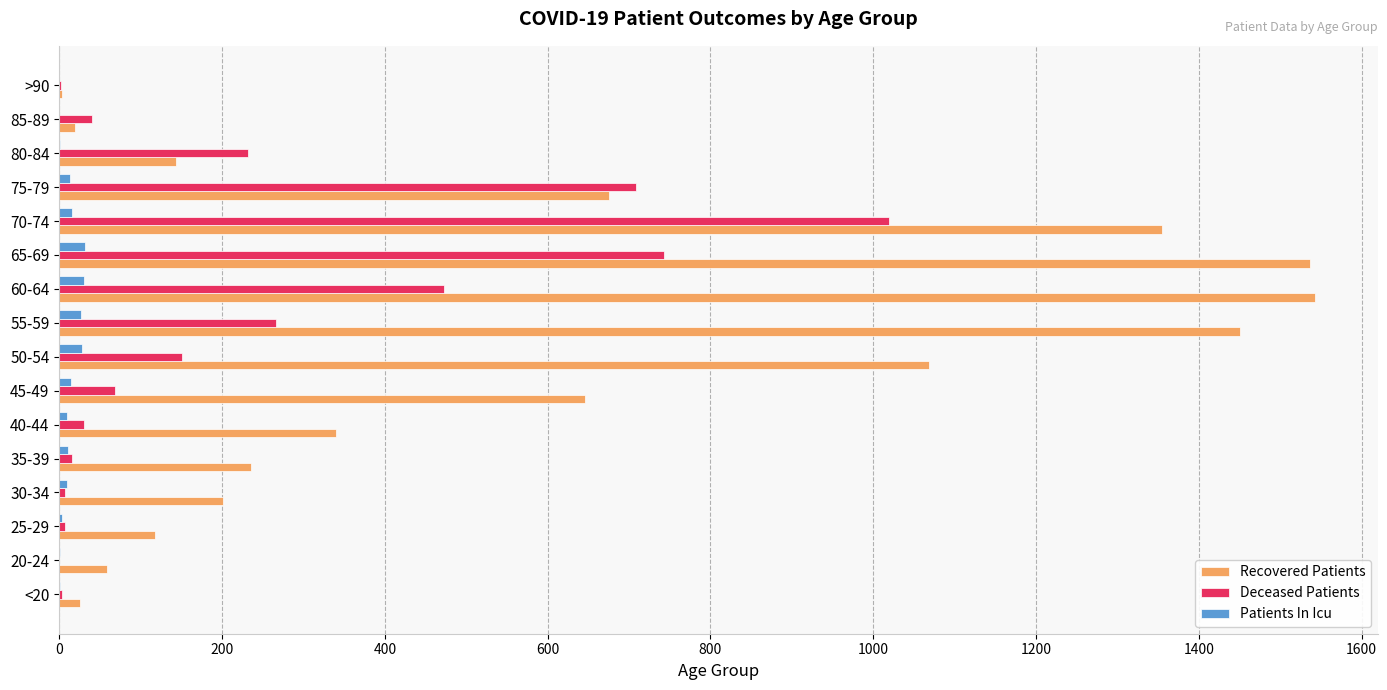

Where is Deceased Patients nearest to the value 509?

60-64